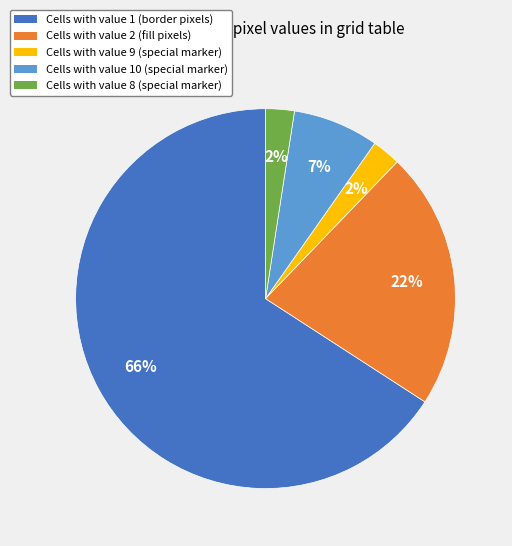

To the nearest percent, what is the average slice percentage?

20%